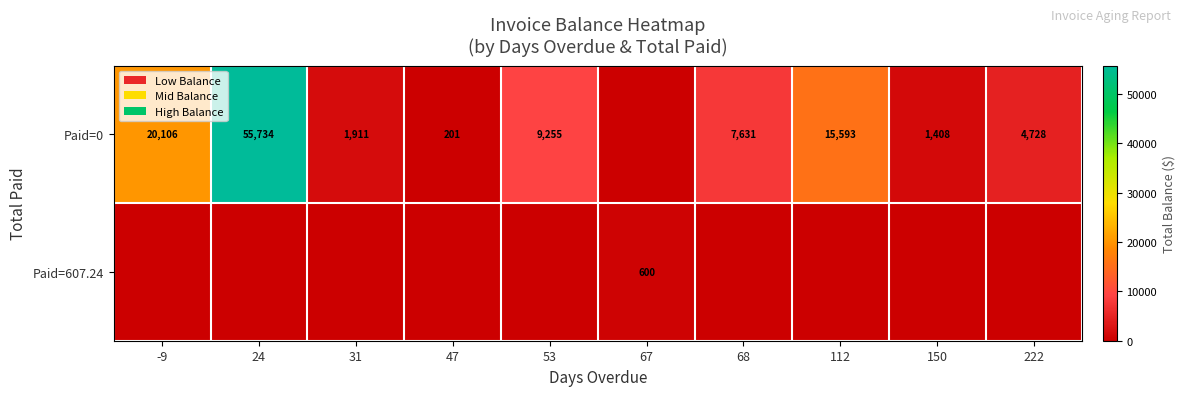

The value of Paid=0 at 31 is 1911. True or false?

True